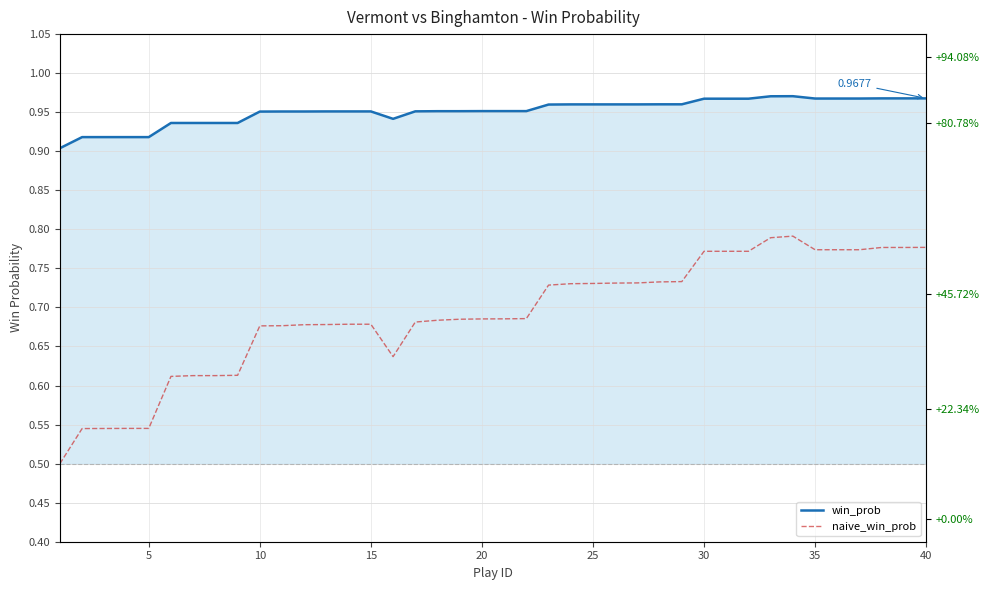

What is the average value of the win_prob series?

1.0